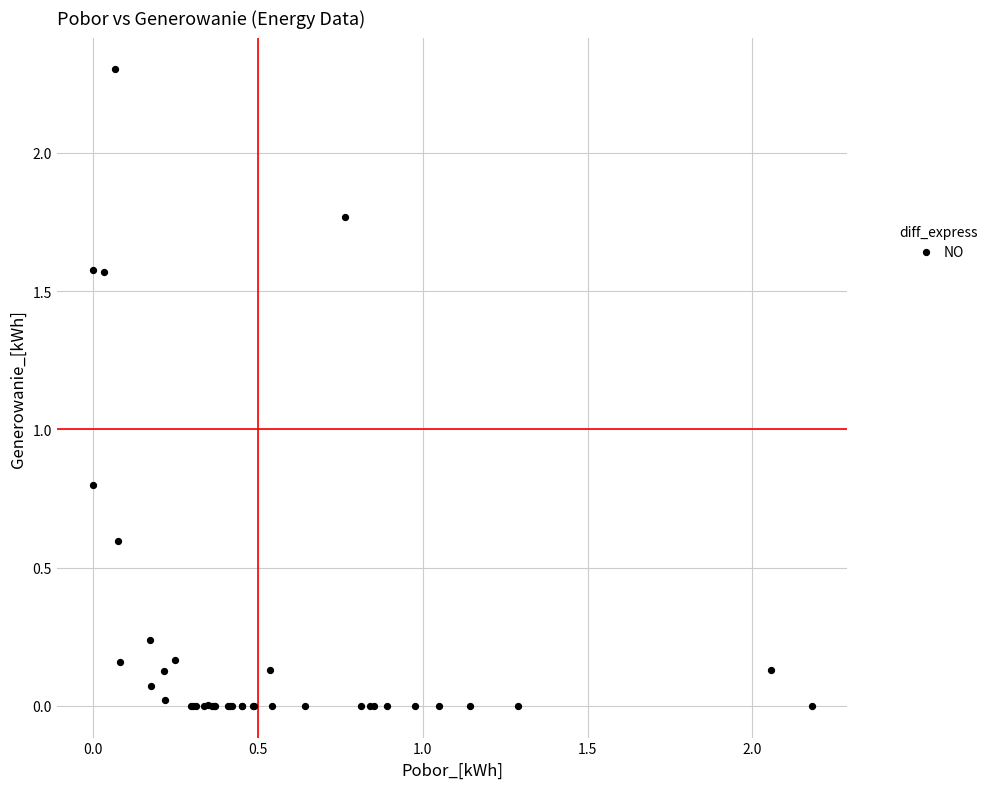

What Y value in the scatter plot is closest to 1?

0.8